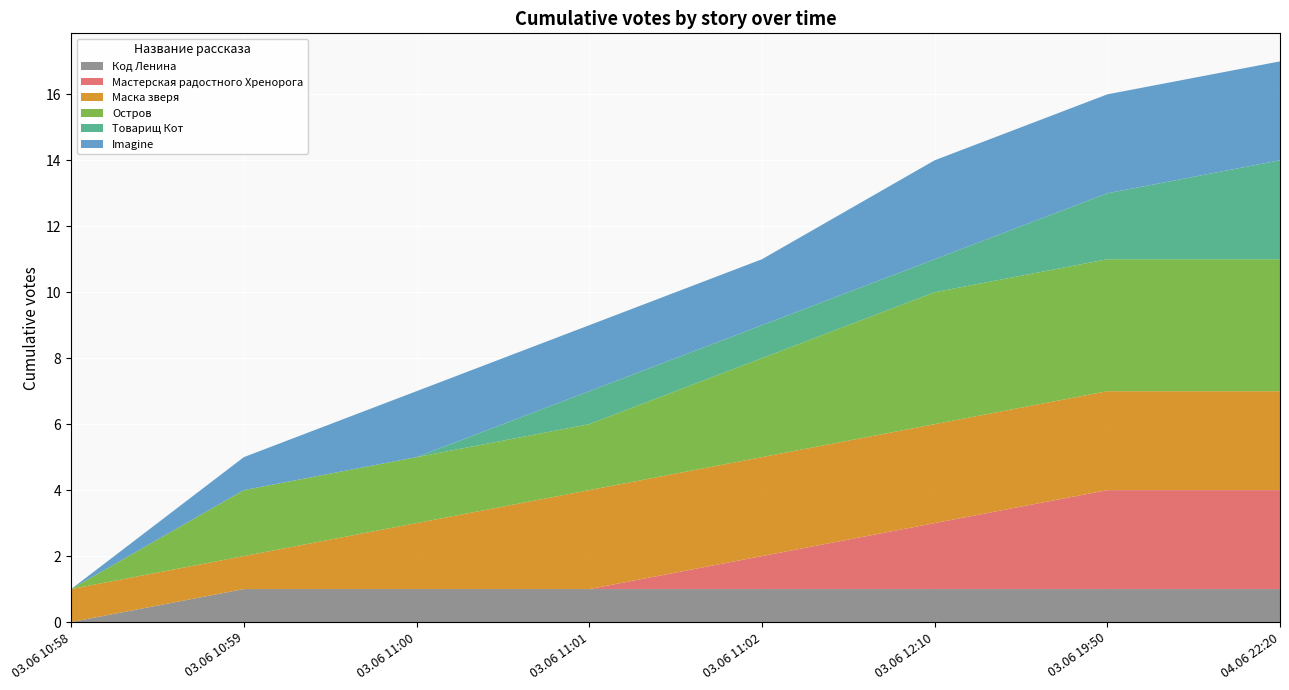

Reading right to left, what are all the values shown in this chart?

Код Ленина: 1	1	1	1	1	1	1	0
Мастерская радостного Хренорога: 3	3	2	1	0	0	0	0
Маска зверя: 3	3	3	3	3	2	1	1
Остров: 4	4	4	3	2	2	2	0
Товарищ Кот: 3	2	1	1	1	0	0	0
Imagine: 3	3	3	2	2	2	1	0